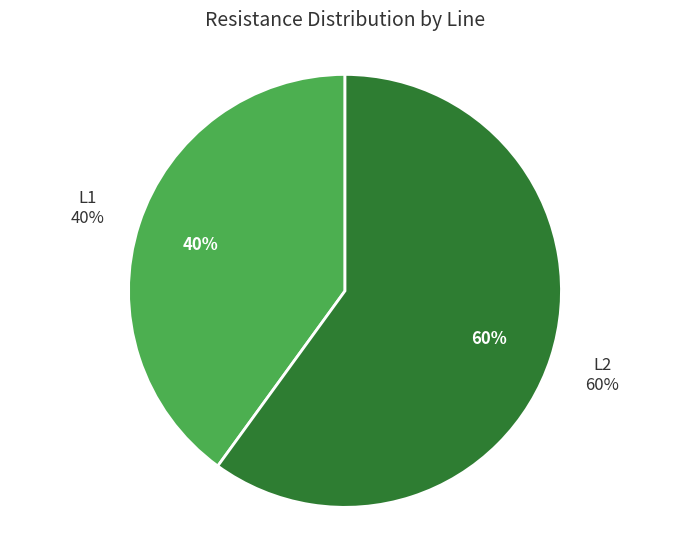

Which has a higher value, L2 or L1?

L2